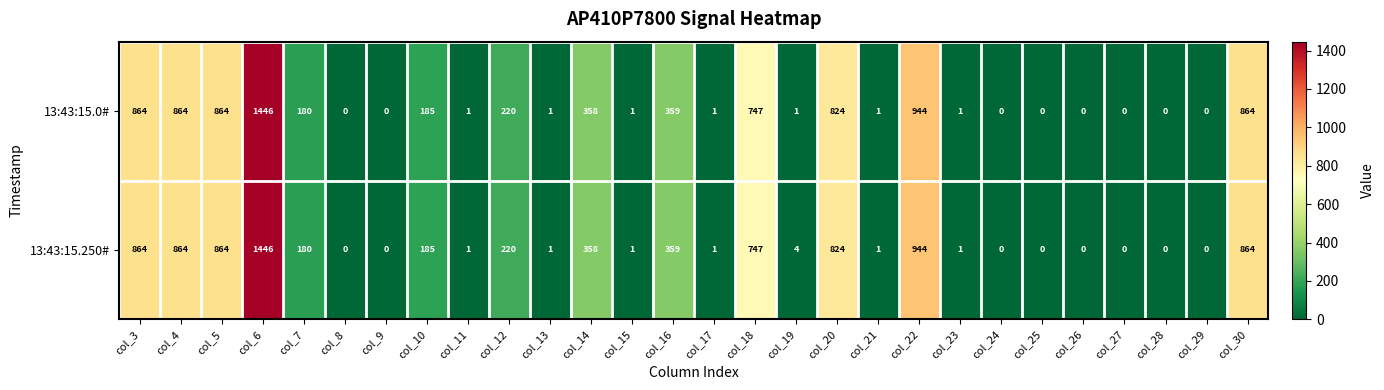

Is it true that 13:43:15.0# equals 461 at col_27?

False